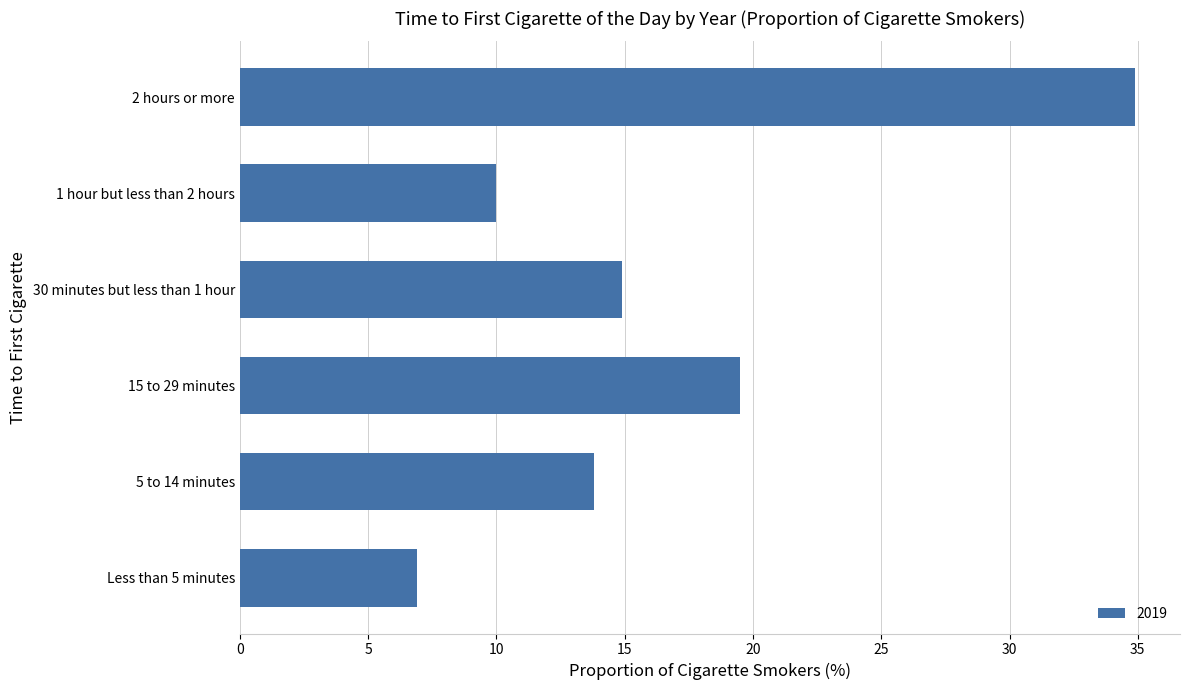

List the labels in order of value, largest first.

2 hours or more, 15 to 29 minutes, 30 minutes but less than 1 hour, 5 to 14 minutes, 1 hour but less than 2 hours, Less than 5 minutes